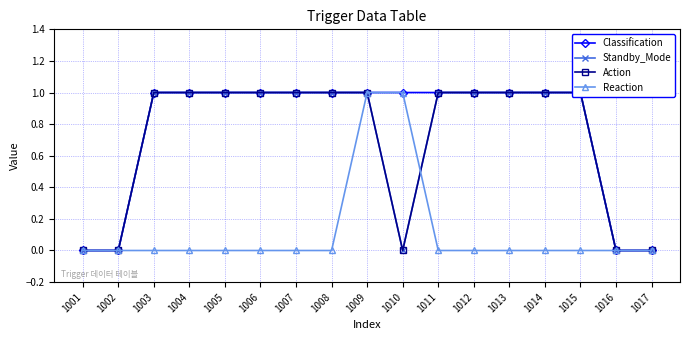

At which label is Standby_Mode closest to 0?

1001